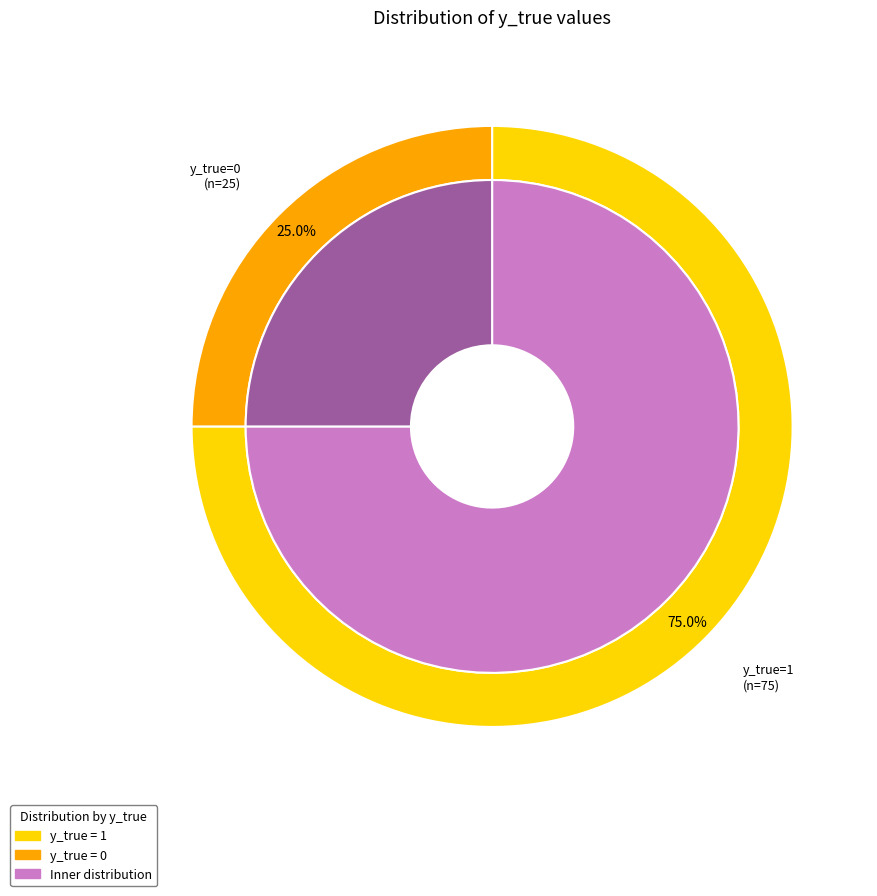

Is there a majority slice in this chart?

Yes